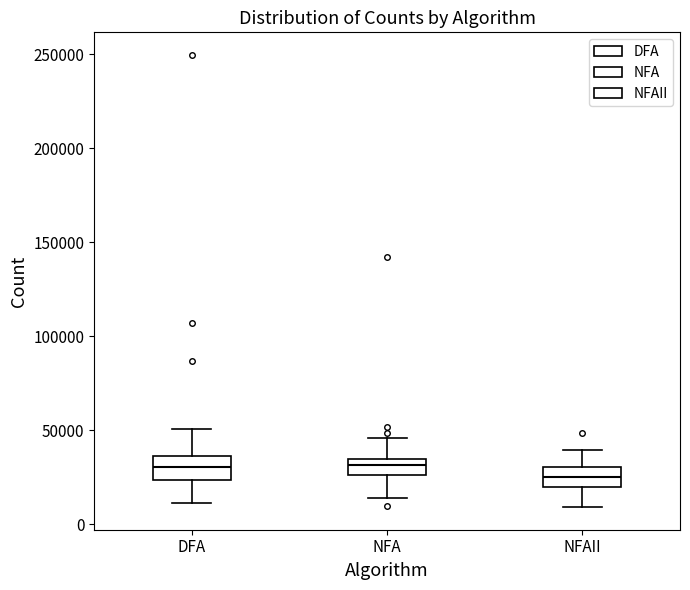

Reading left to right, transcribe this box plot: for each box, give where its median line is, the range the box spans, and where its two whiskers end, as read against the y-axis. The values are not printed on the chart, so give them approximately, as read against the axis.

DFA: median 30000, box 25000 to 35000, whiskers 10000 to 50000
NFA: median 30000, box 25000 to 35000, whiskers 15000 to 45000
NFAII: median 25000, box 20000 to 30000, whiskers 10000 to 40000